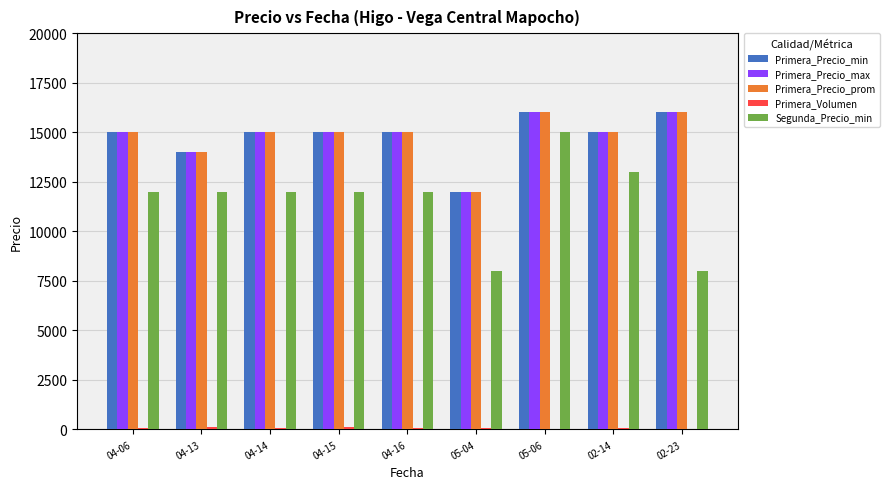

Is the value of Primera_Precio_max at 04-15 greater than the value of Segunda_Precio_min at 02-23?

Yes